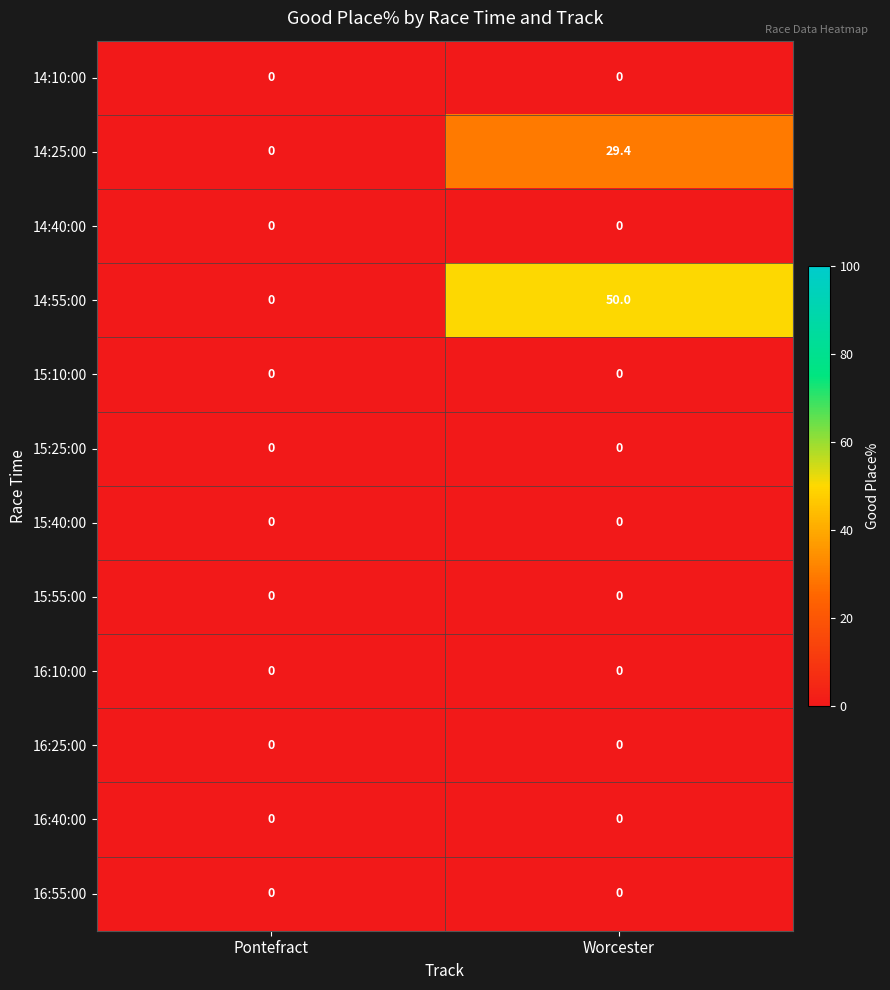

How many categories are shown in the chart?

2